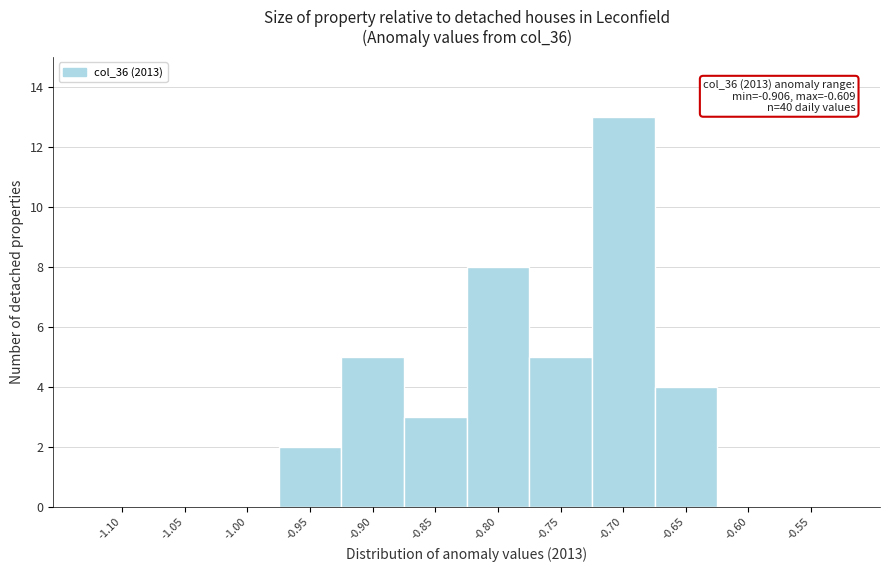

Reading left to right, extract all data points from this chart.

-1.10=0	-1.05=0	-1.00=0	-0.95=2	-0.90=5	-0.85=3	-0.80=8	-0.75=5	-0.70=13	-0.65=4	-0.60=0	-0.55=0